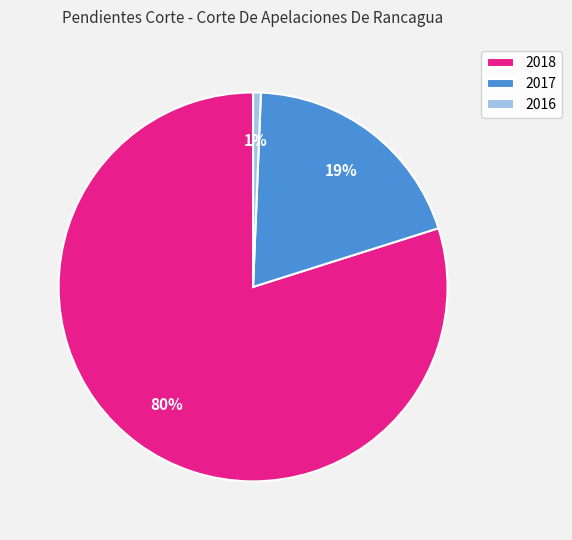

To the nearest percent, what is the combined percentage of 2016 and 2017?

20%